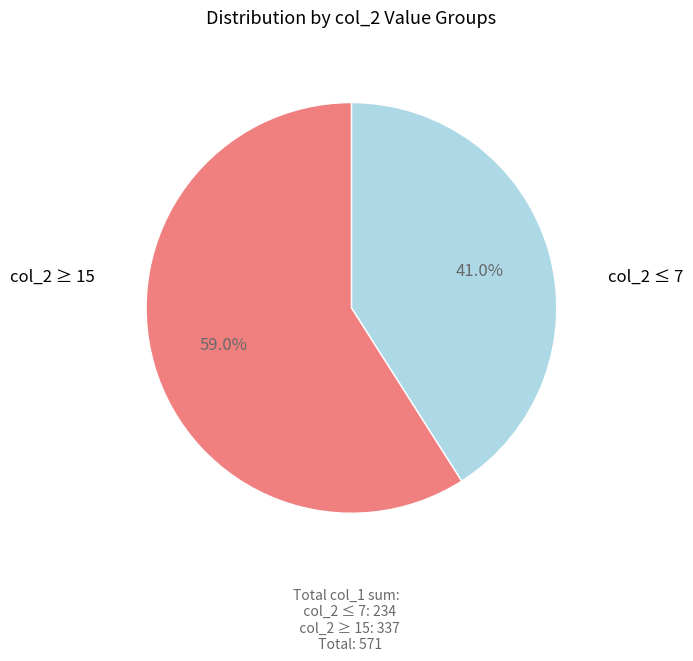

Does any single category account for the majority?

Yes